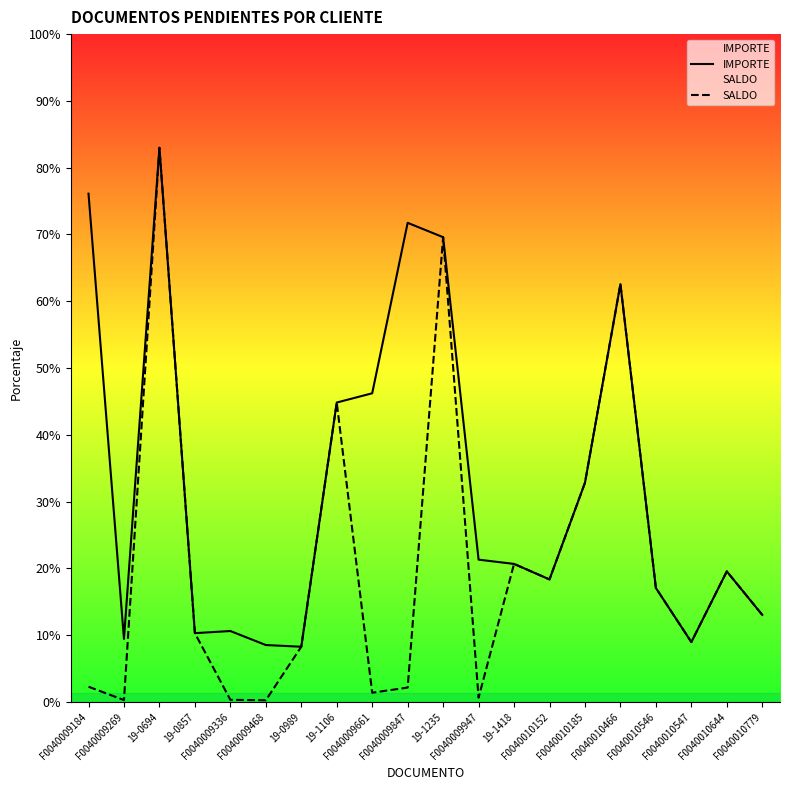

Which category has the highest value in the IMPORTE series?

19-0694